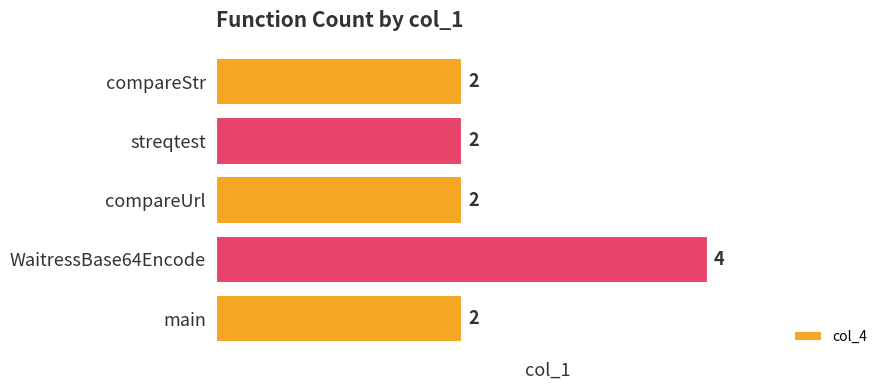

The value at compareStr is 1. True or false?

False